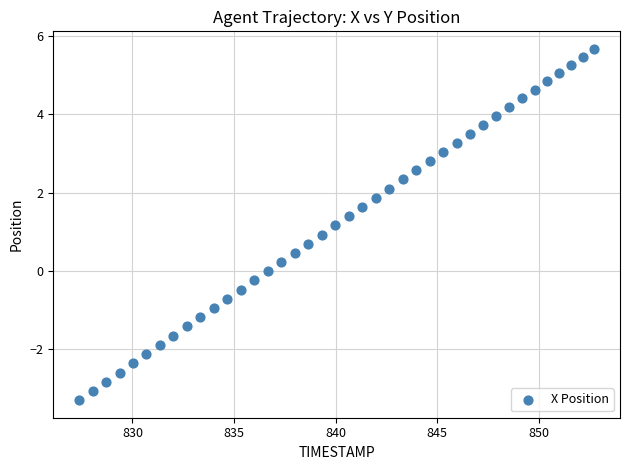

What is the range of Y values (max minus min)?

9.0